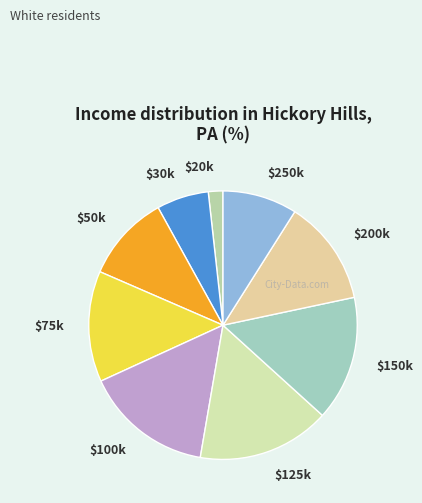

Is it true that $50k is 10% of the pie?

True